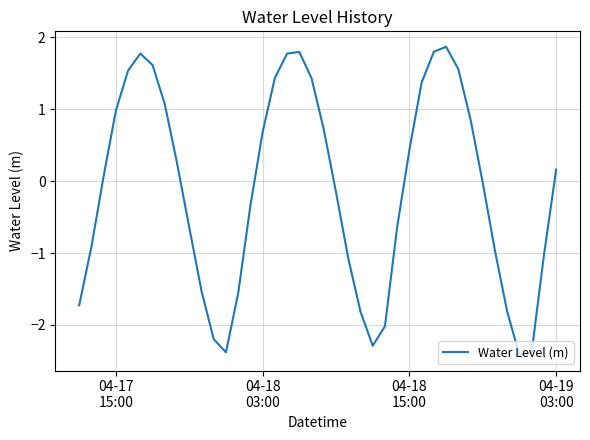

How many values are below zero?

20